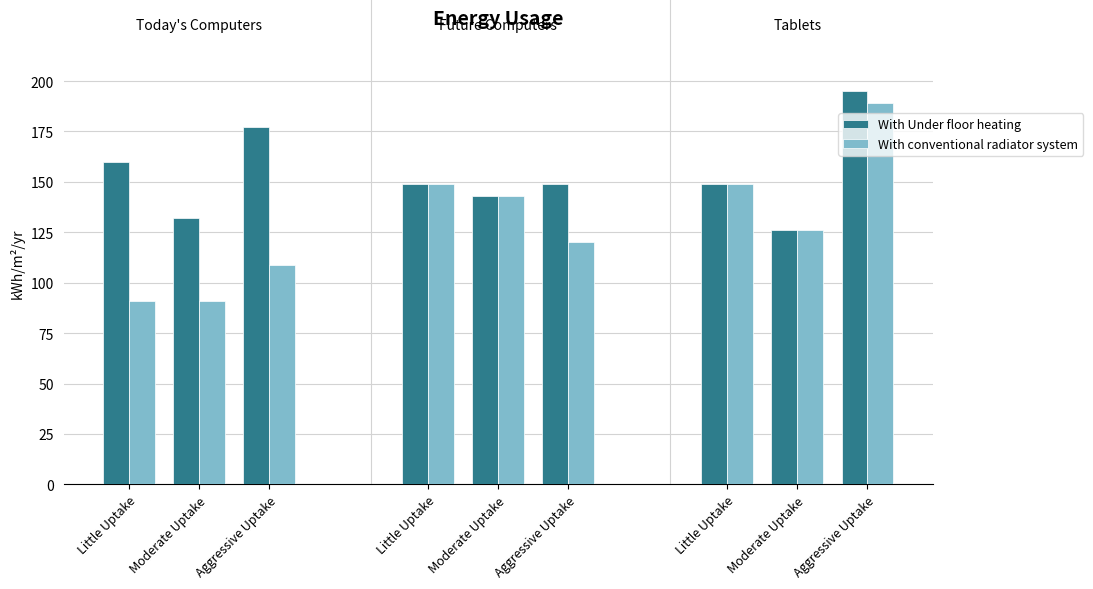

Reading left to right, what are all the values shown in this chart?

With Under floor heating: 160	132	177	149	143	149	149	126	195
With conventional radiator system: 91	91	109	149	143	120	149	126	189